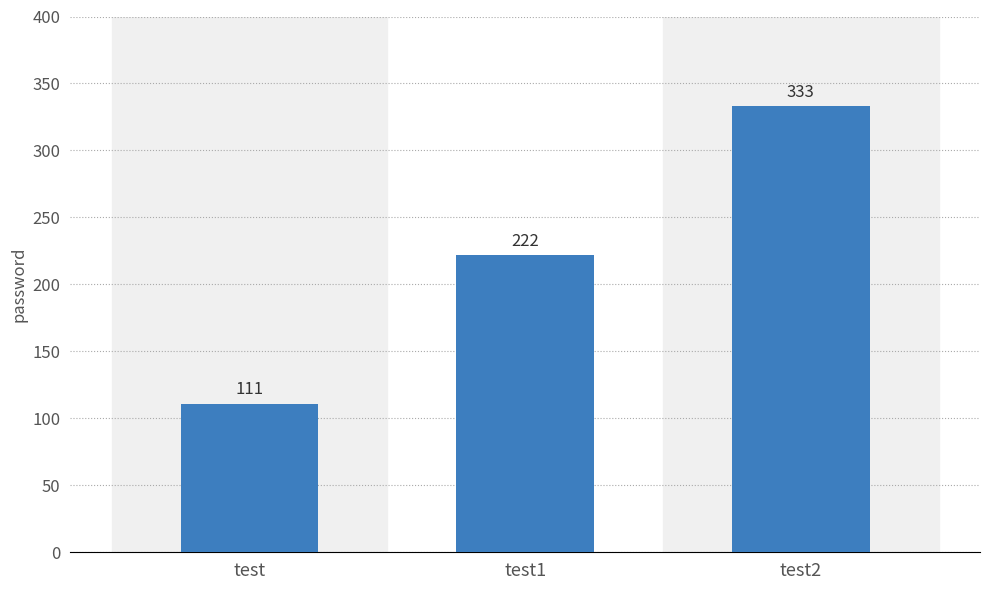

What is the minimum value shown in the chart?

111